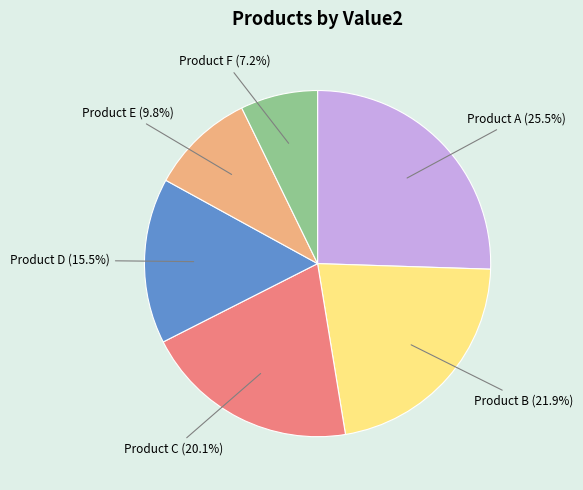

Is there a majority slice in this chart?

No